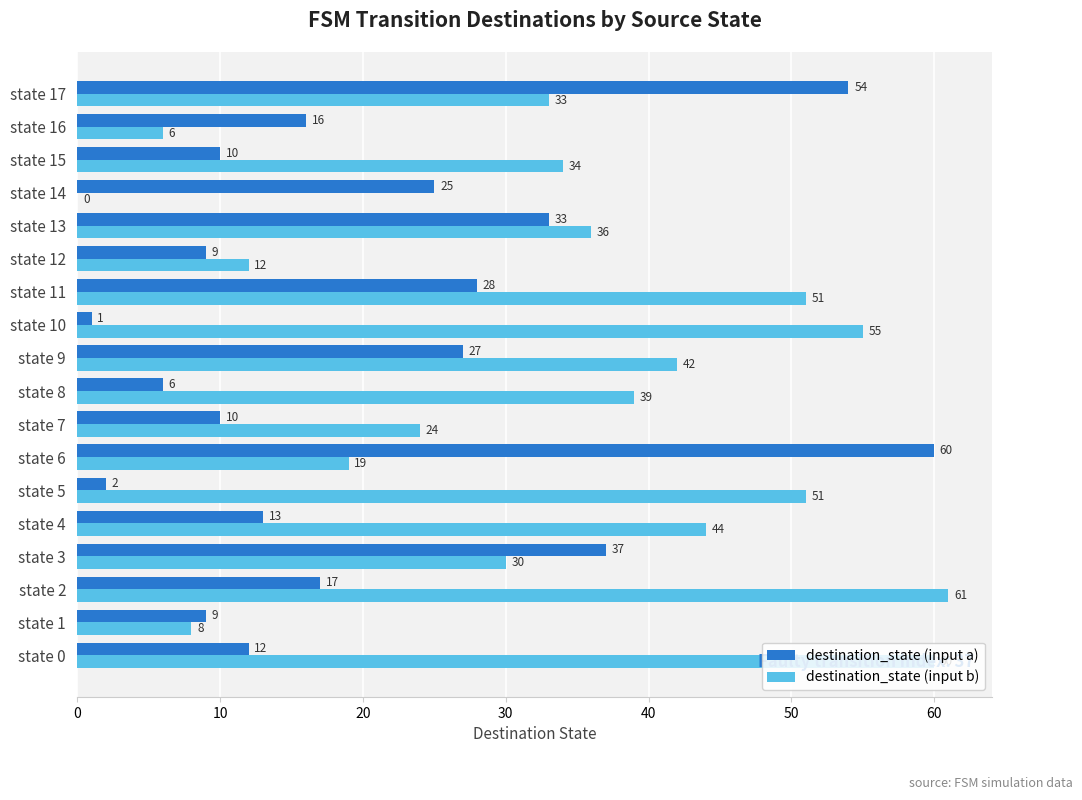

At which label is destination_state (input a) closest to 30?

state 11